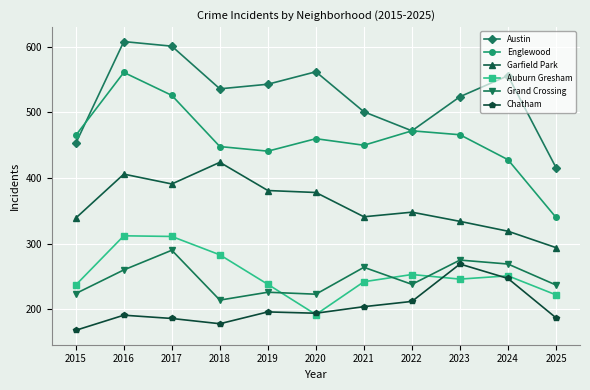

What is the value of the Austin point at the 7th from the left?

501